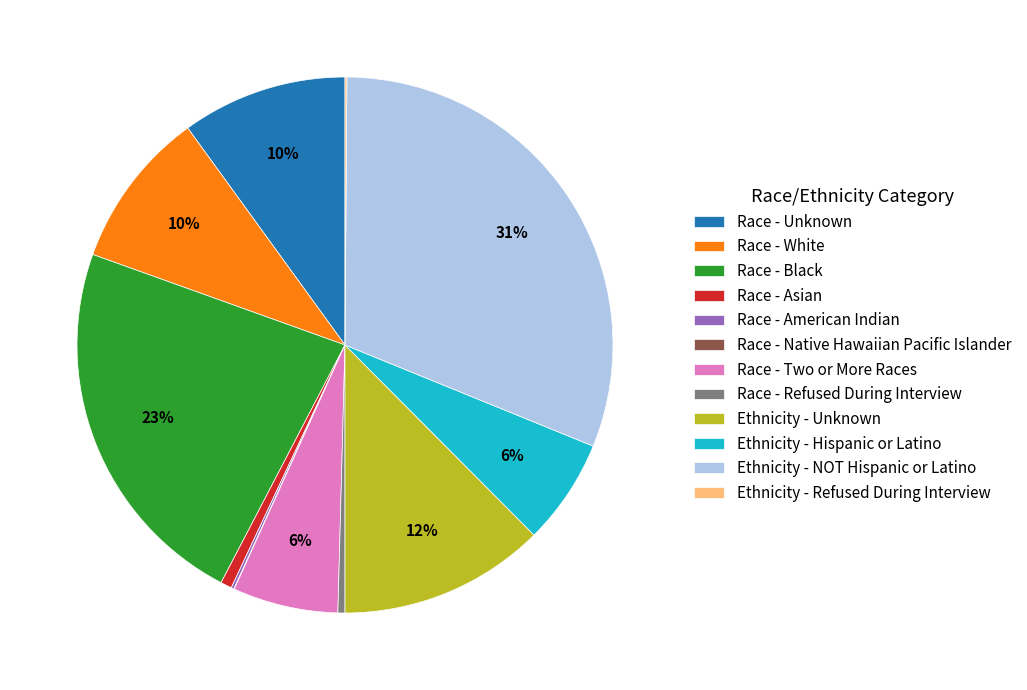

The Race - Asian slice represents 1% of the pie. True or false?

True